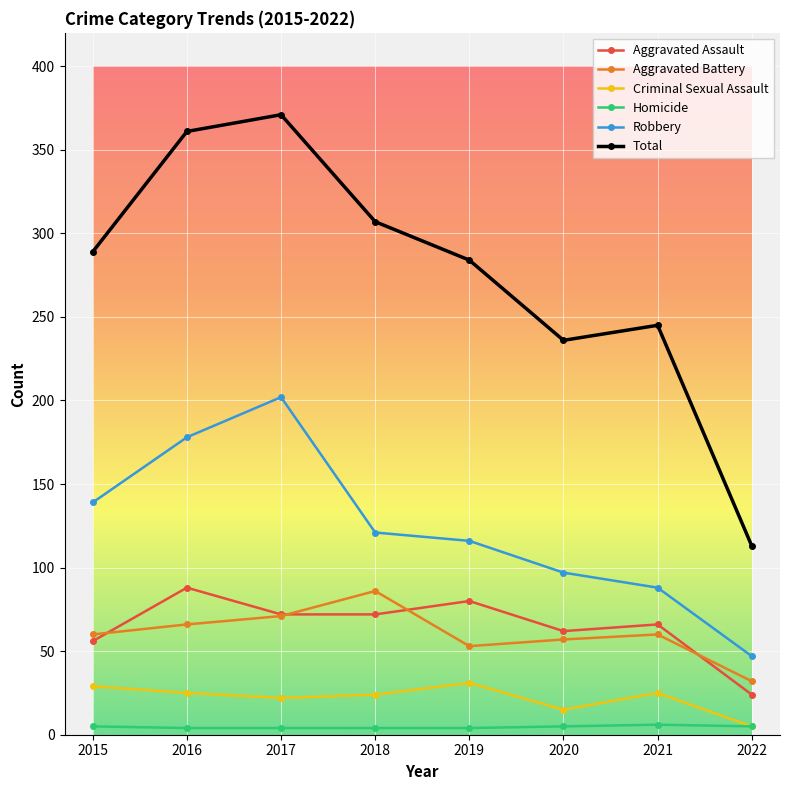

How many lines are shown in the chart?

6